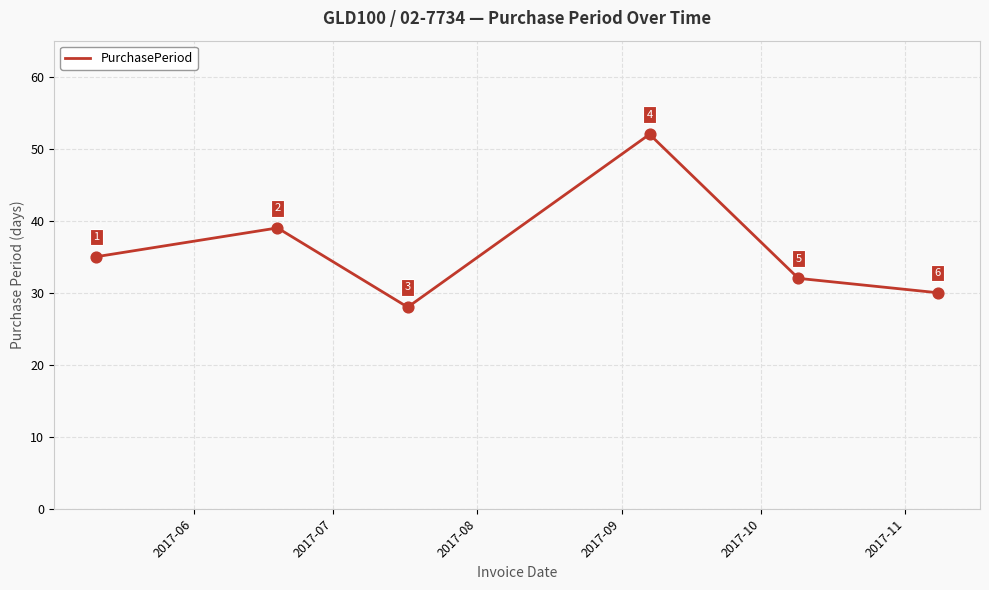

What is the sum of all values?

216